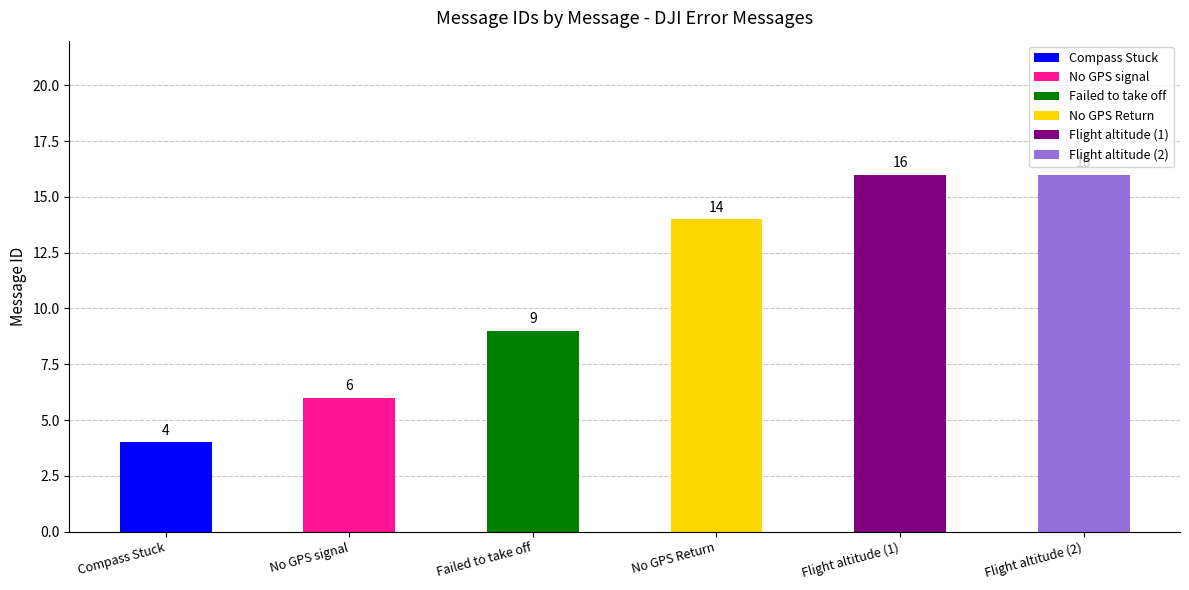

What is the minimum value shown in the chart?

4